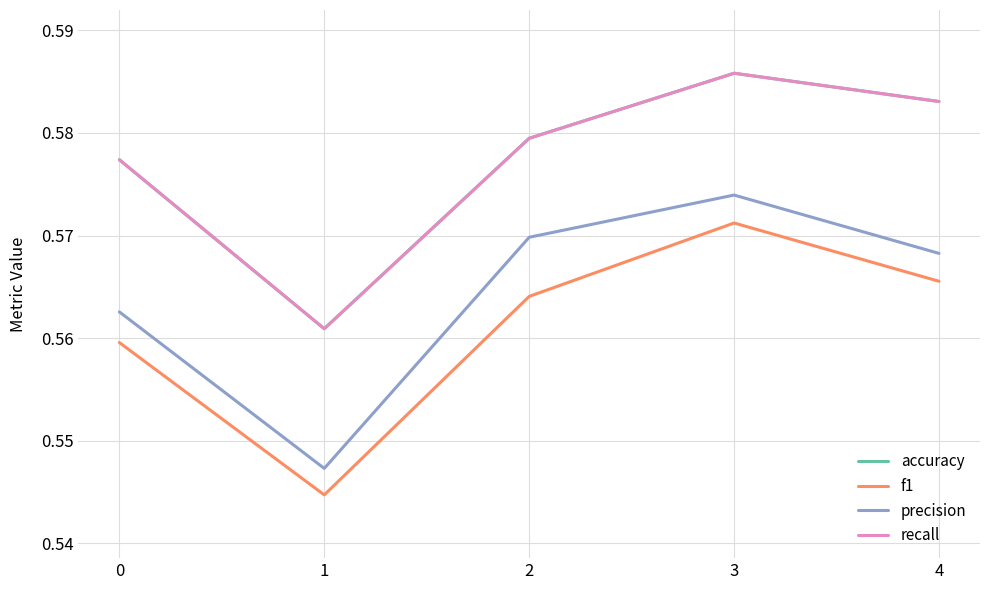

The f1 series shows 0.6 at 4. True or false?

True